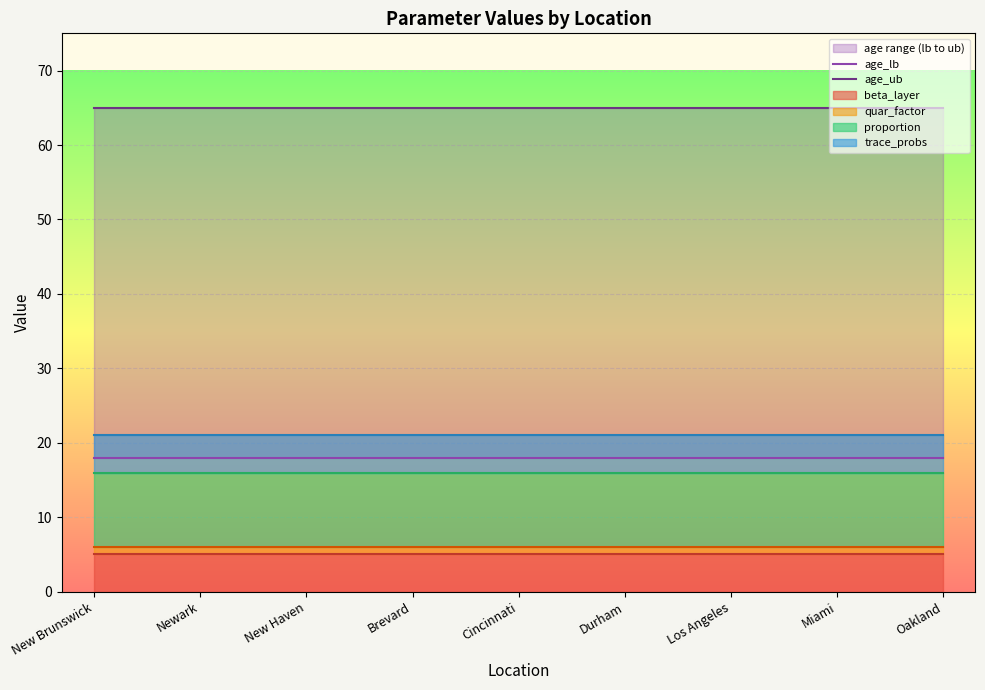

What is the total value across all series at New Haven?

83